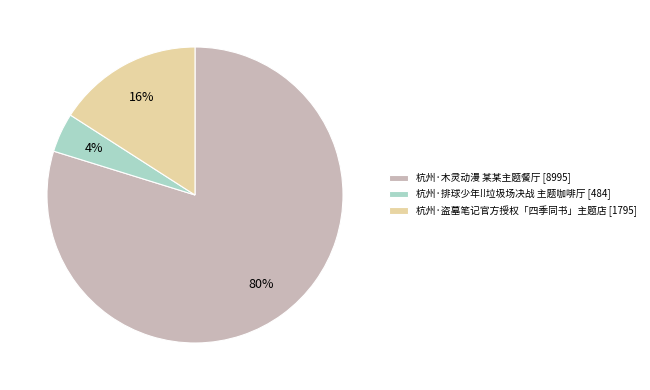

What is the smallest slice in the pie chart?

杭州·排球少年!!垃圾场决战 主题咖啡厅